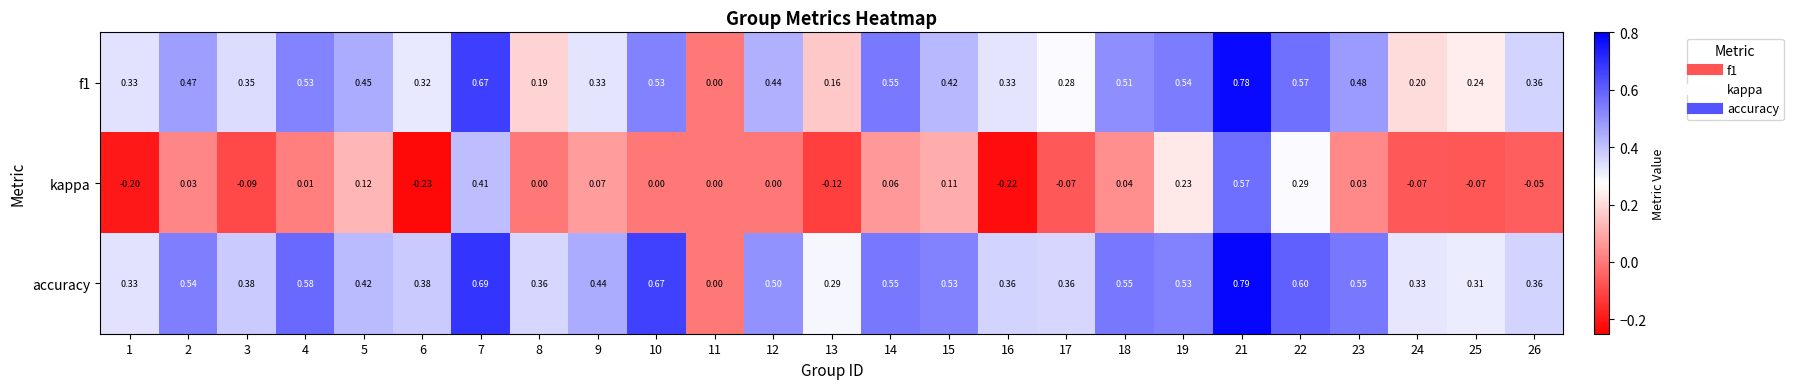

How many series are shown in this chart?

3